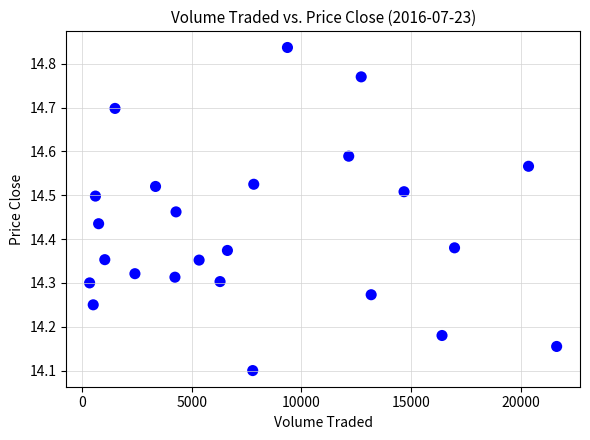

What is the range of X values (max minus min)?

21264.1